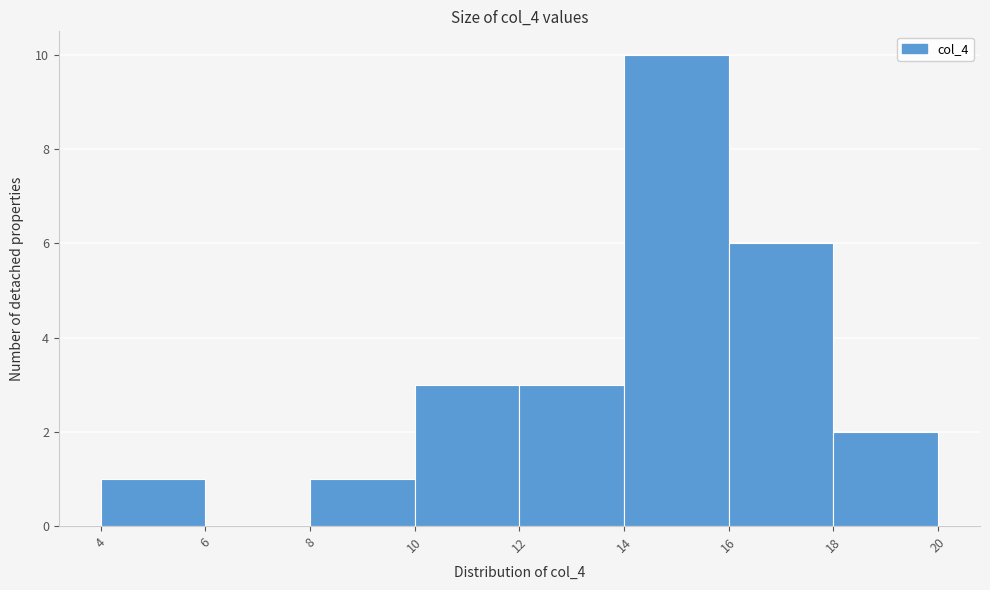

Reading left to right, transcribe this chart: for each bar, give the range it covers on the x-axis and its height. The values are not printed on the chart, so give them approximately, as read against the axis.

4 to 6: 1
6 to 8: 0
8 to 10: 1
10 to 12: 3
12 to 14: 3
14 to 16: 10
16 to 18: 6
18 to 20: 2